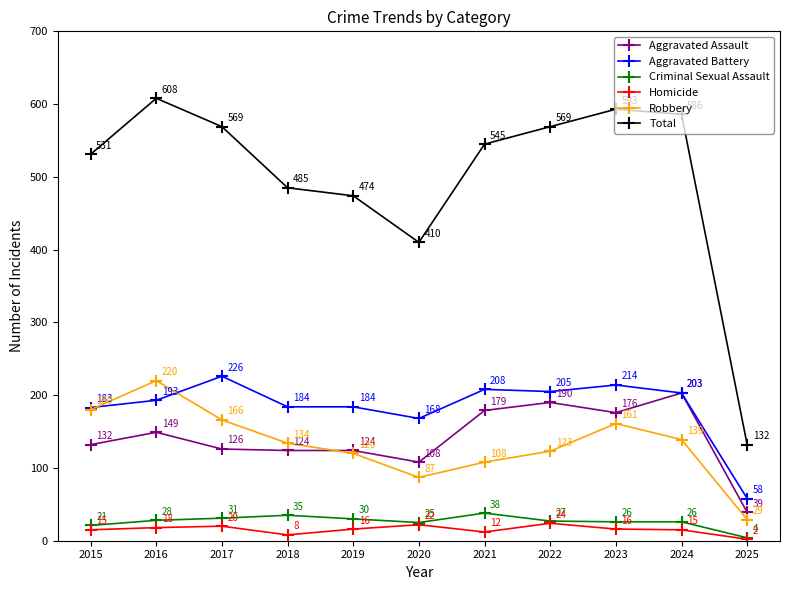

Which label corresponds to the largest value in the chart?

2016